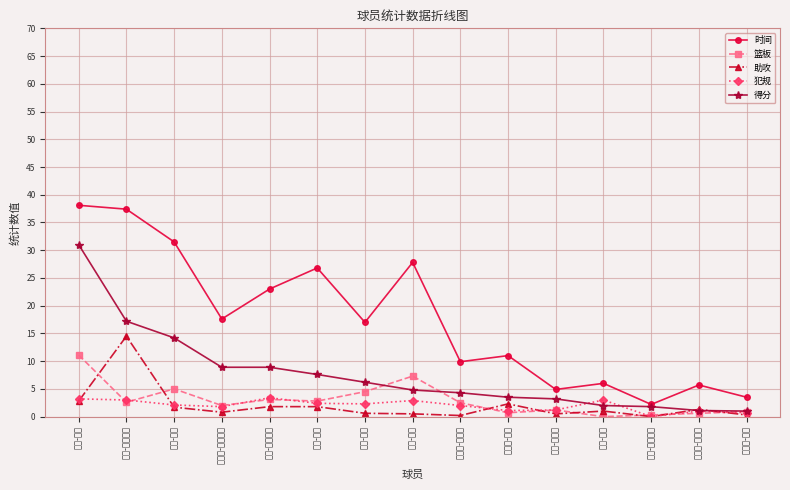

Read the 犯规 value at 雷蒙德-布朗.

0.7